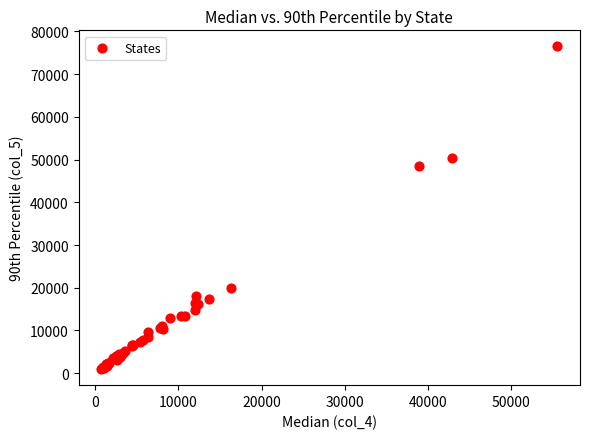

What Y value in the scatter plot is closest to 38717?

48496.3